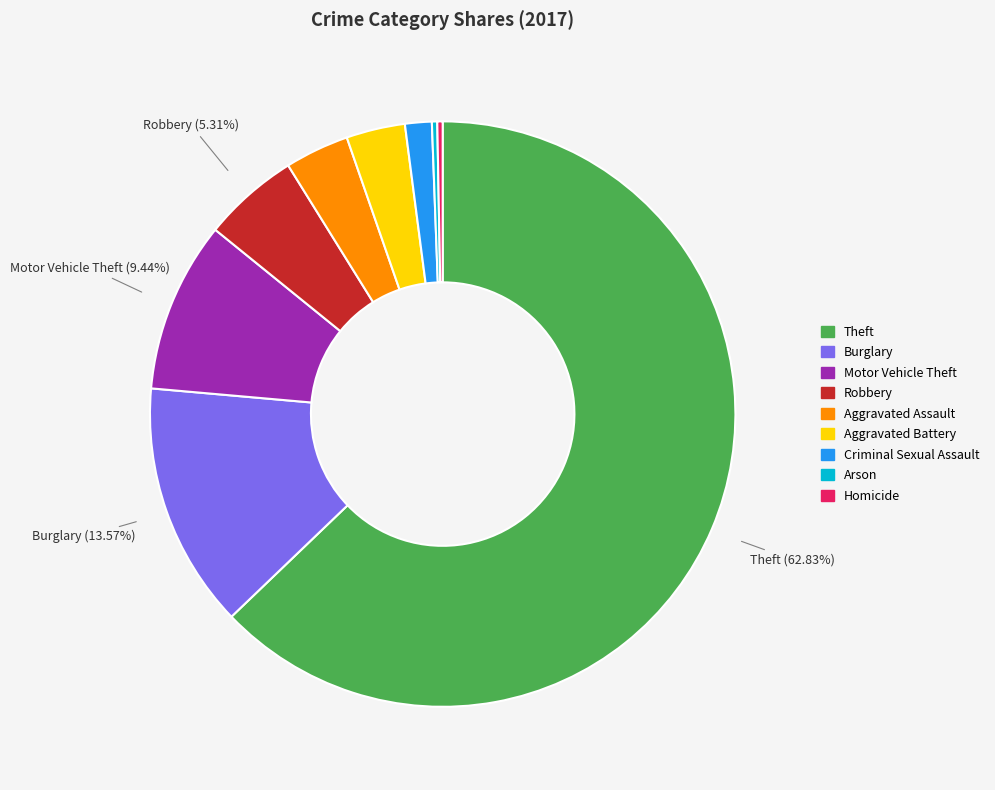

How many slices are in this pie chart?

9